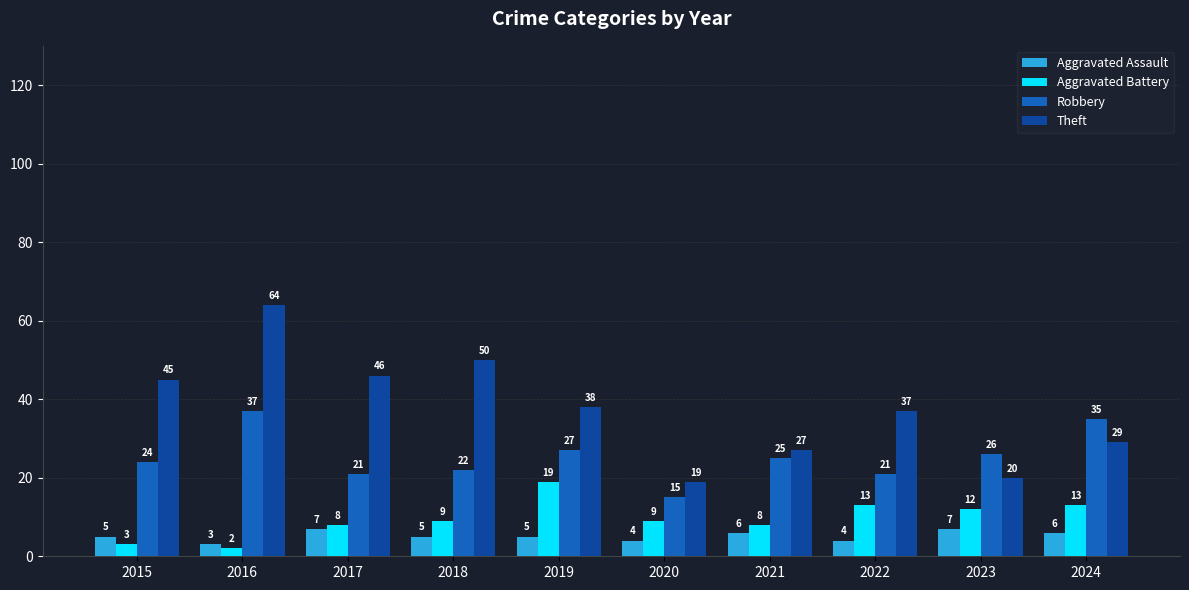

What is the difference between the maximum and minimum values in the Aggravated Assault series?

4